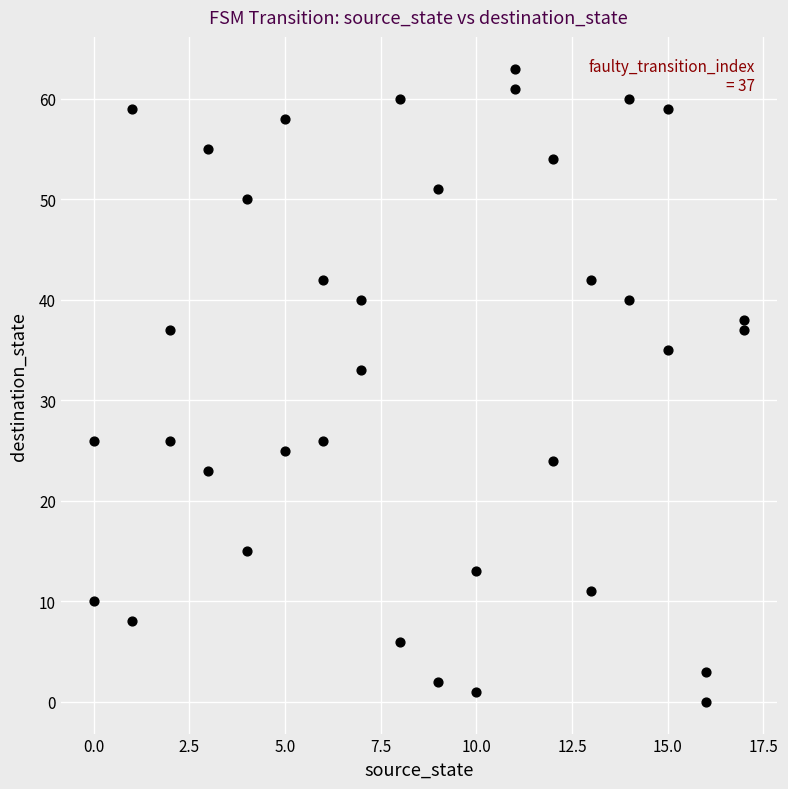

What is the range of Y values (max minus min)?

63